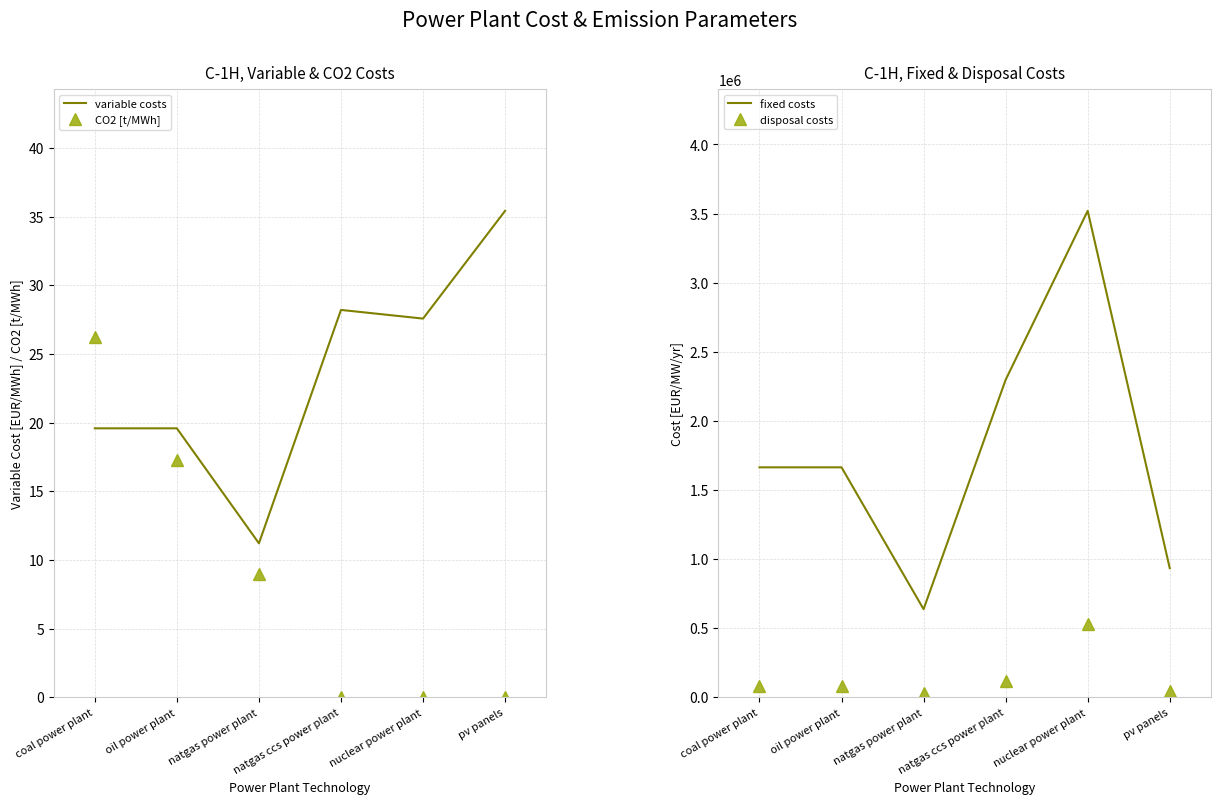

Which series has the largest range (max minus min)?

fixed costs